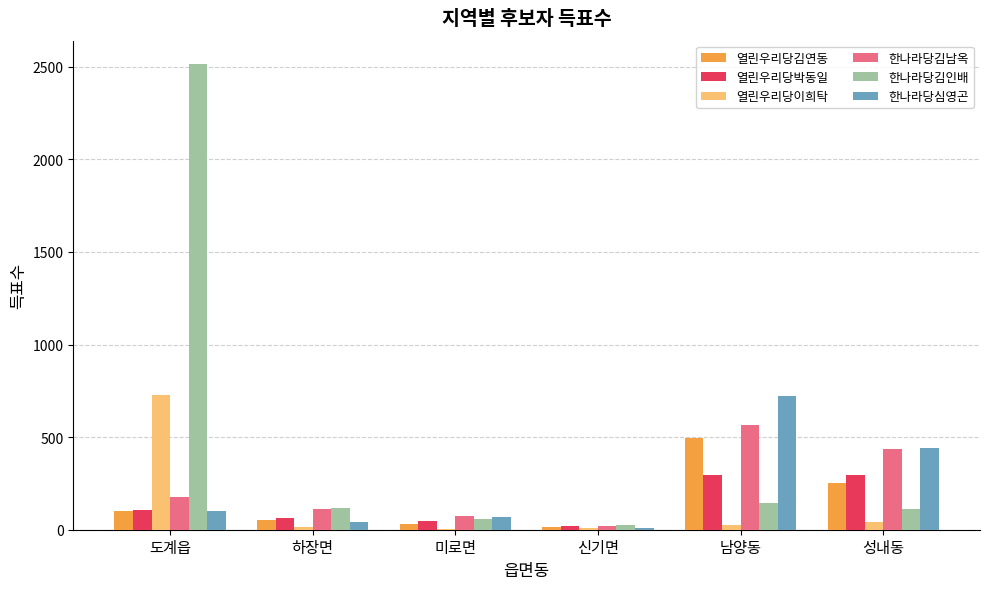

At which label does 한나라당김인배 reach its peak?

도계읍